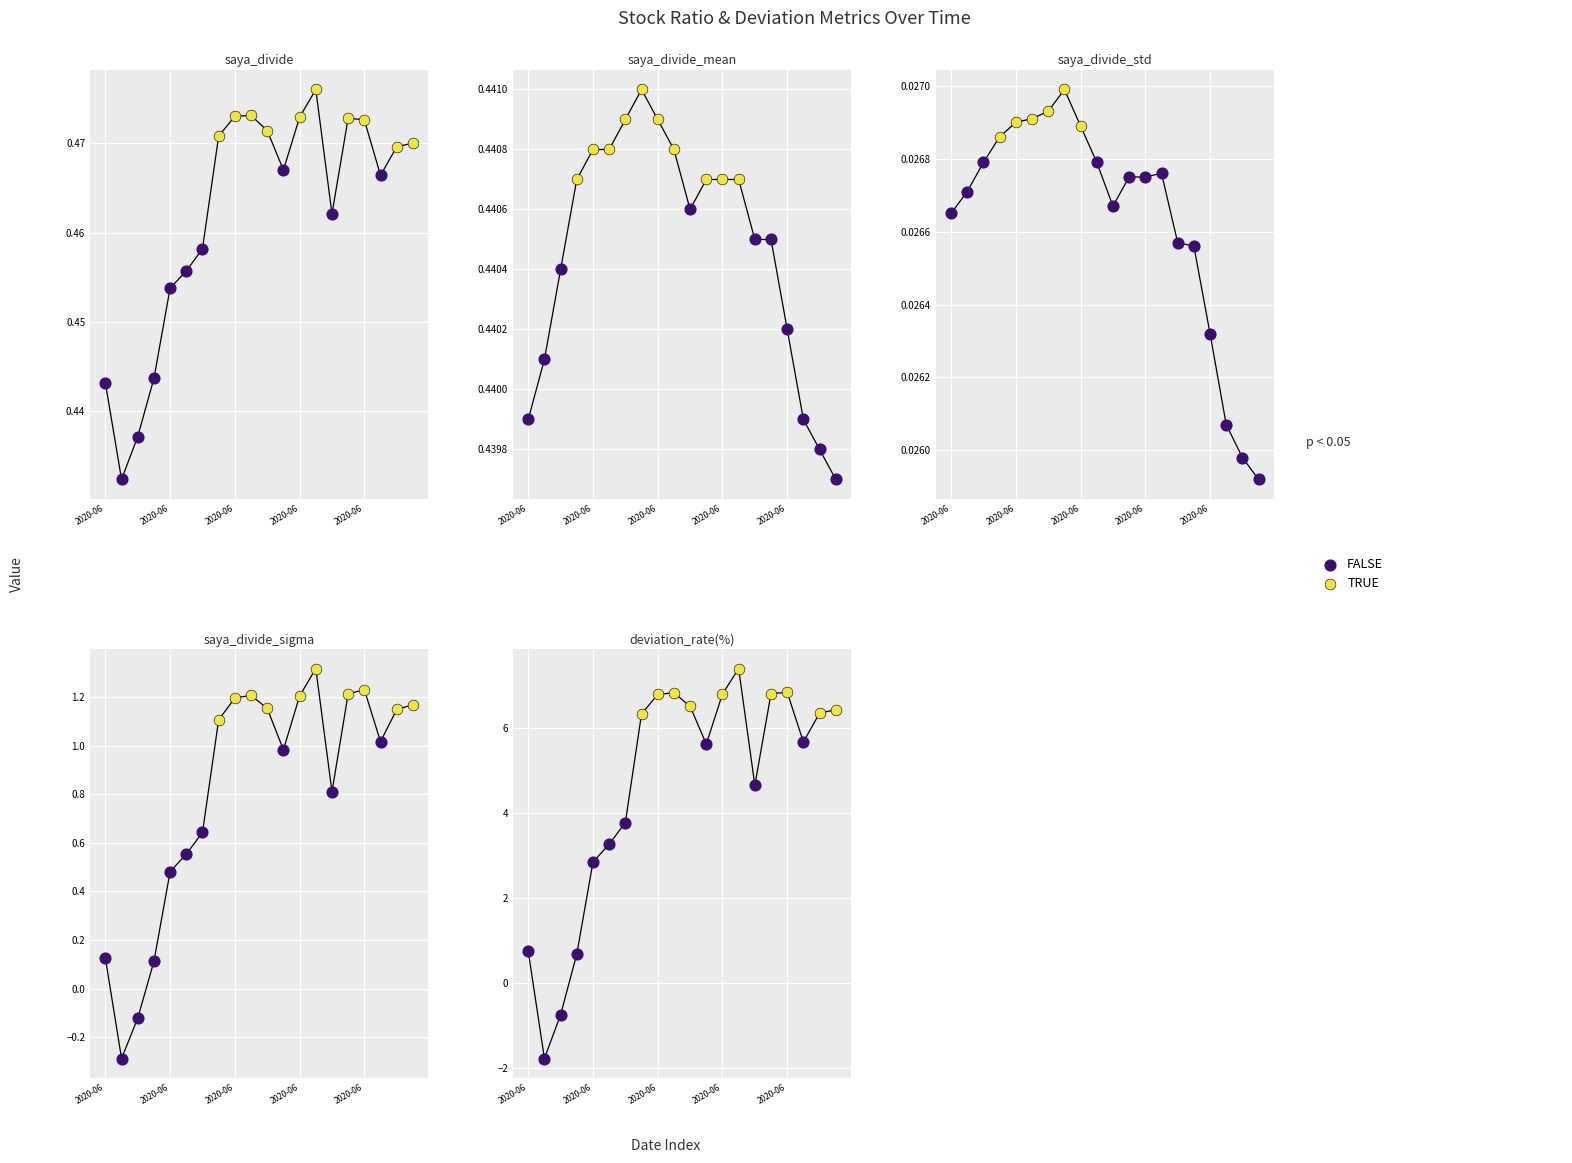

Which series has the widest spread of Y values?

FALSE